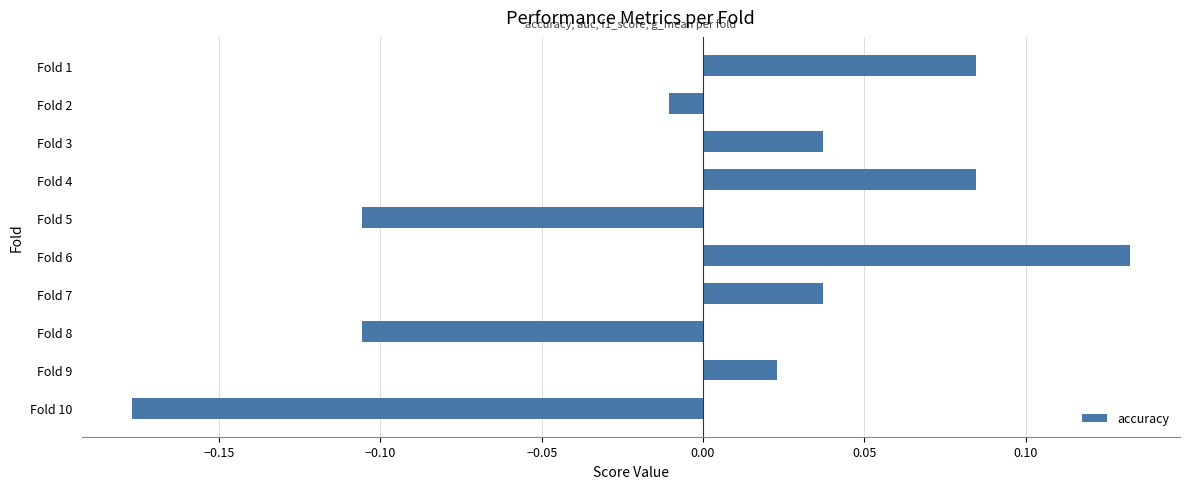

Between Fold 5 and Fold 3, which is larger?

Fold 3